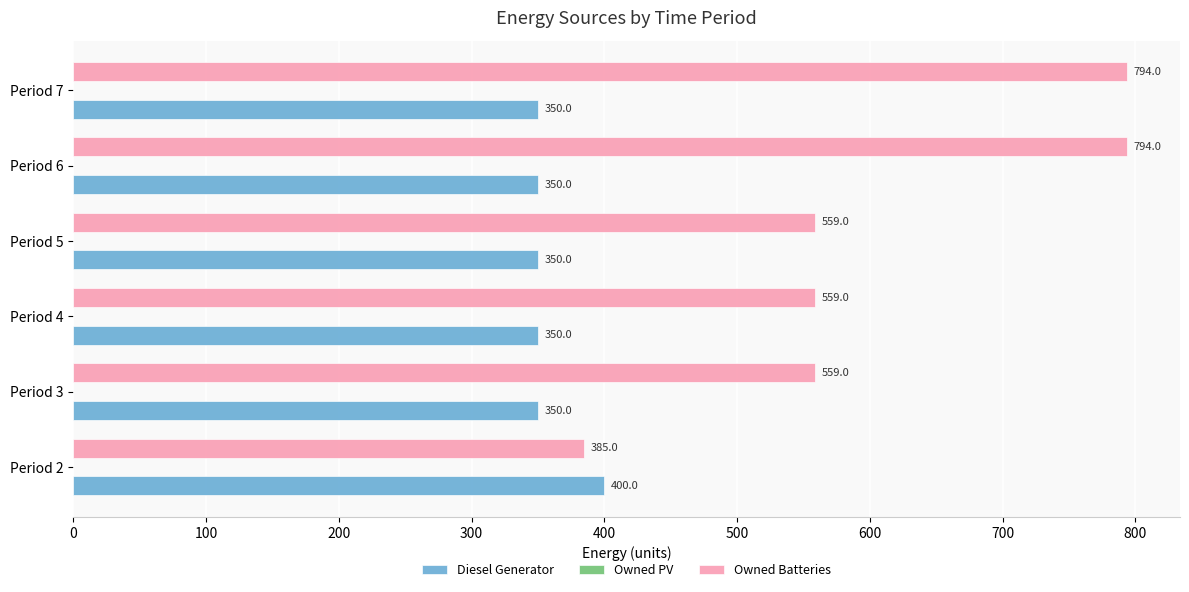

Which series has the largest total across all categories?

Owned Batteries